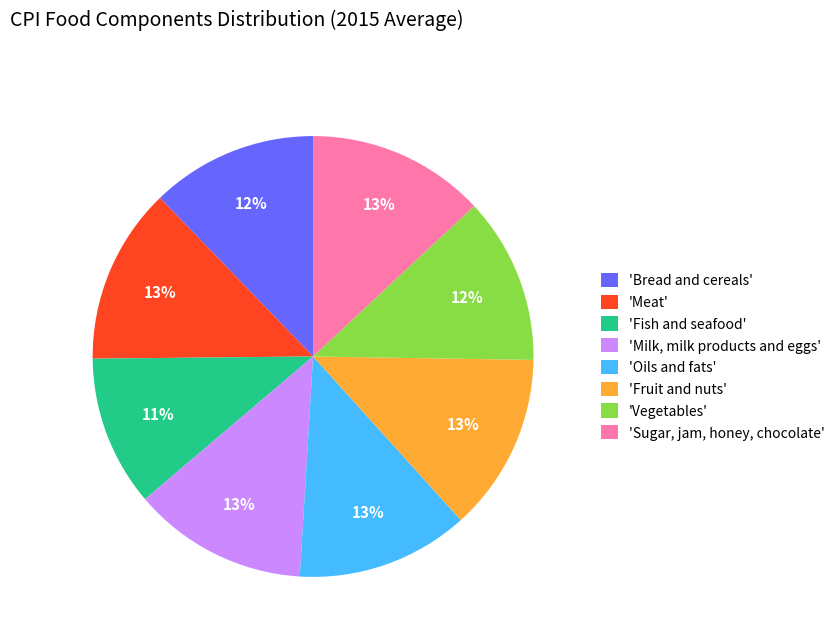

Do 'Sugar, jam, honey, chocolate' and 'Fish and seafood' together represent more than half of the pie?

No